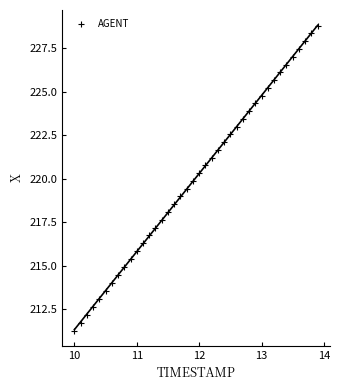

What is the range of X values (max minus min)?

3.9